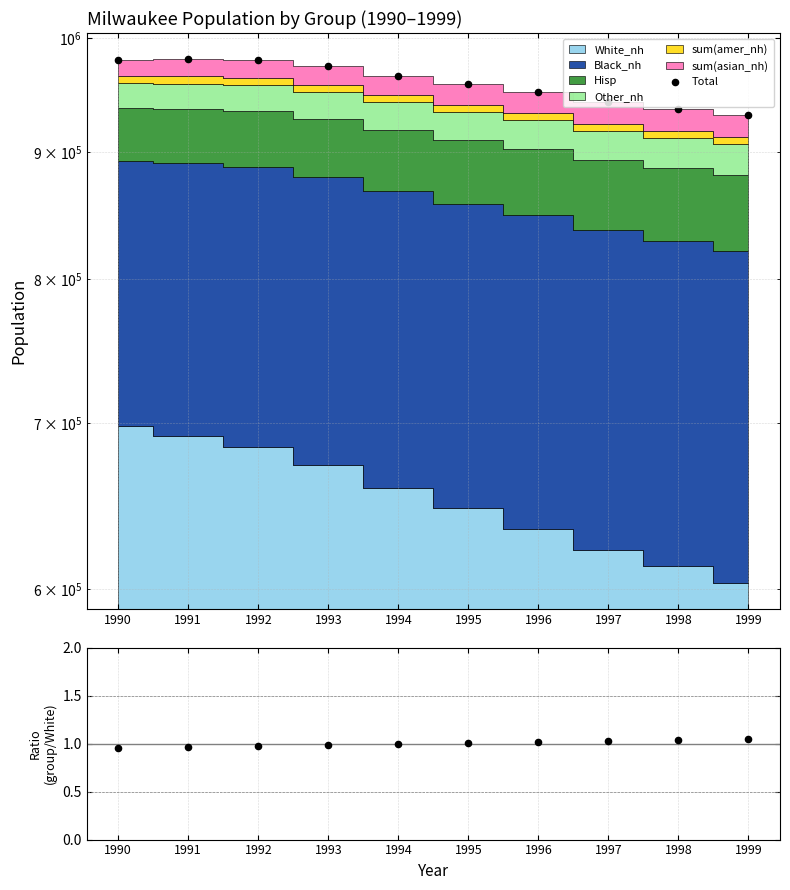

Which series has the largest total across all categories?

Total